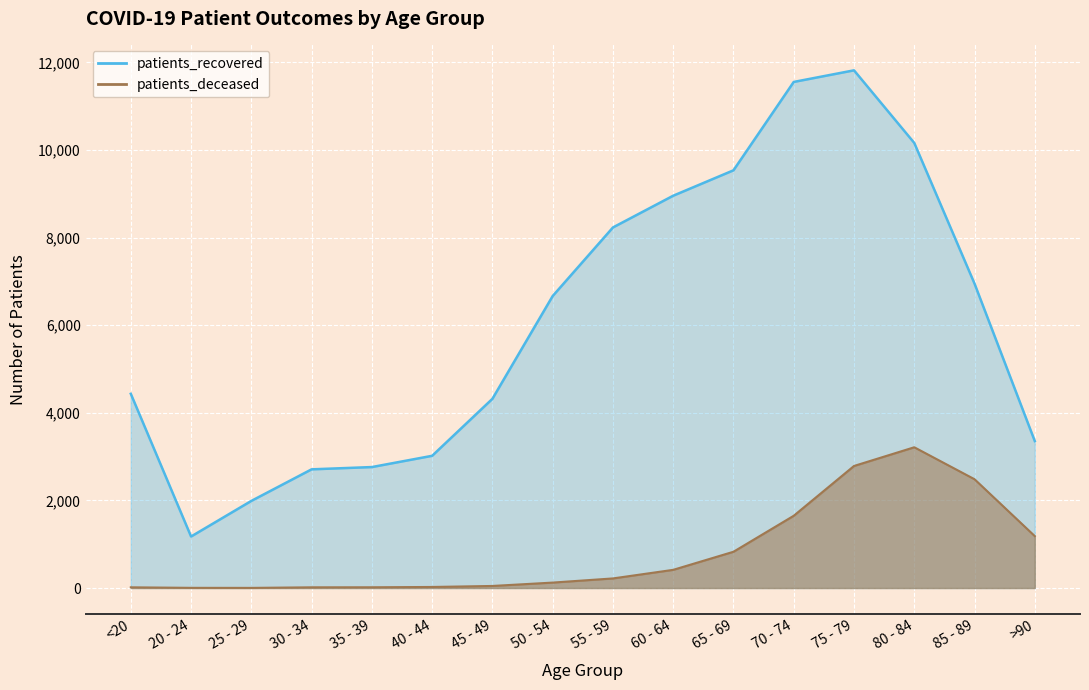

Reading left to right, transcribe all the data shown in this chart.

patients_recovered: 4435	1176	1989	2710	2762	3019	4320	6667	8233	8958	9538	11556	11821	10163	6950	3355
patients_deceased: 16	4	3	16	17	24	47	124	219	415	828	1650	2787	3214	2484	1185